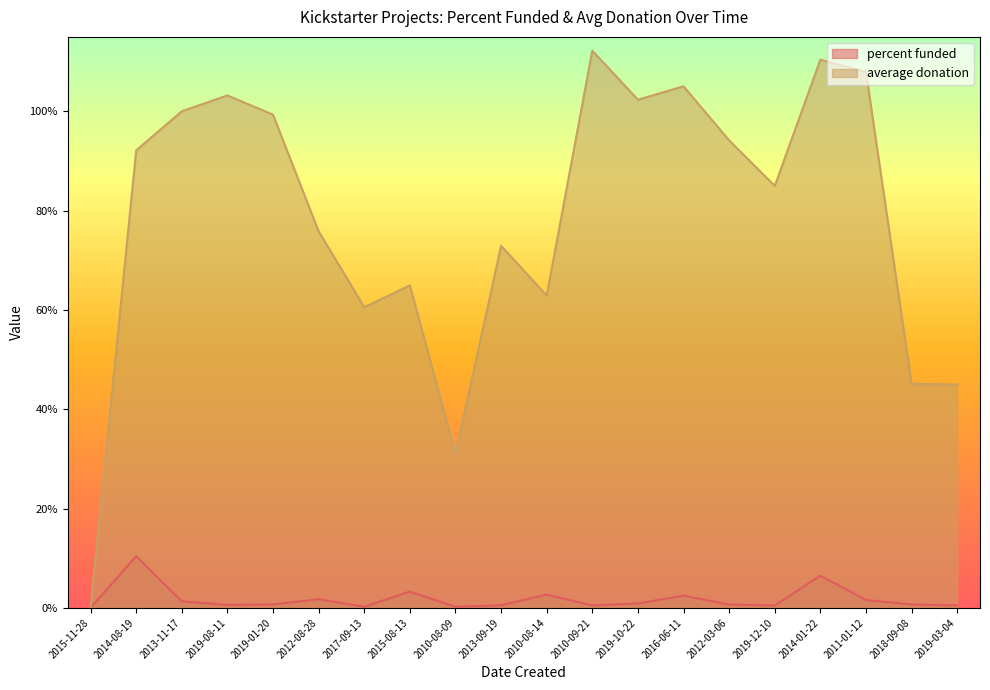

True or false: percent funded and average donation cross at least once.

False